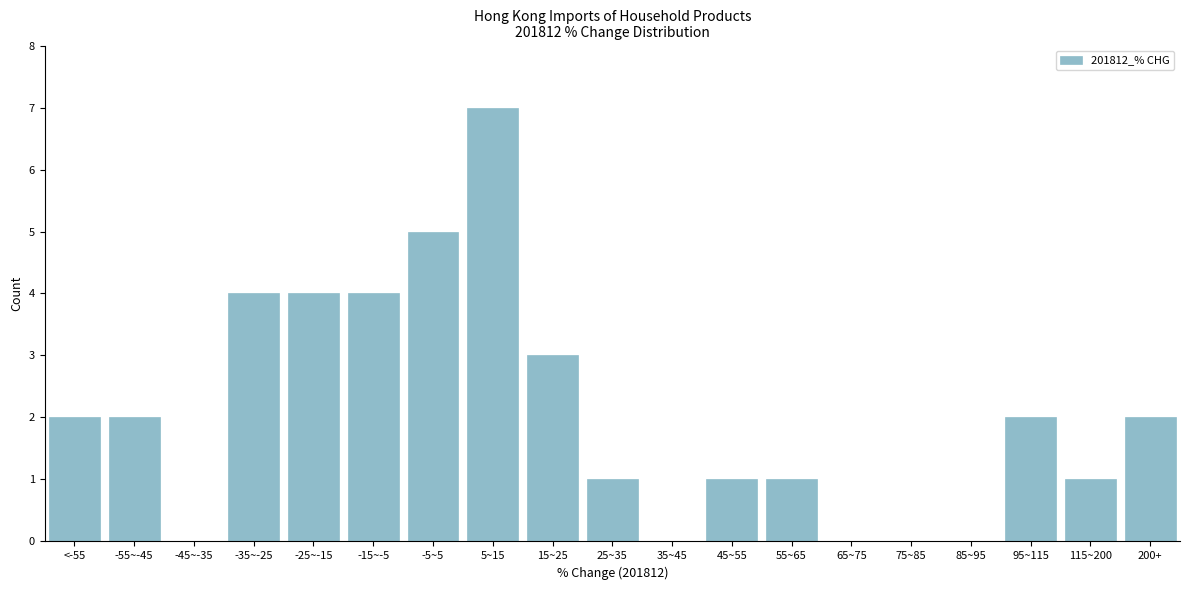

Reading left to right, list all the values displayed in this chart.

<-55=2	-55~-45=2	-45~-35=0	-35~-25=4	-25~-15=4	-15~-5=4	-5~5=5	5~15=7	15~25=3	25~35=1	35~45=0	45~55=1	55~65=1	65~75=0	75~85=0	85~95=0	95~115=2	115~200=1	200+=2